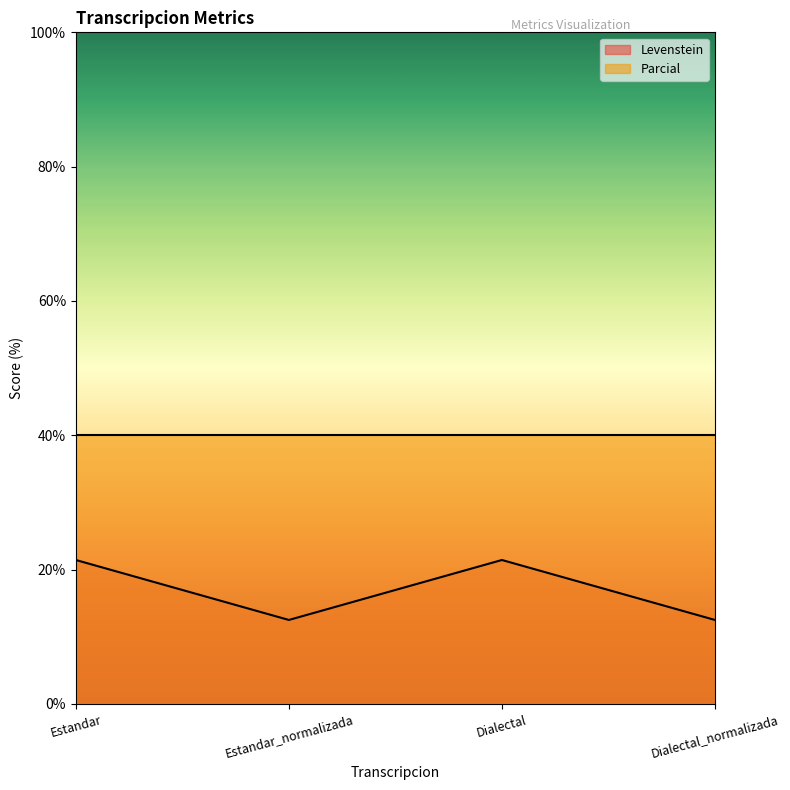

At which label is the value closest to 16?

Estandar_normalizada